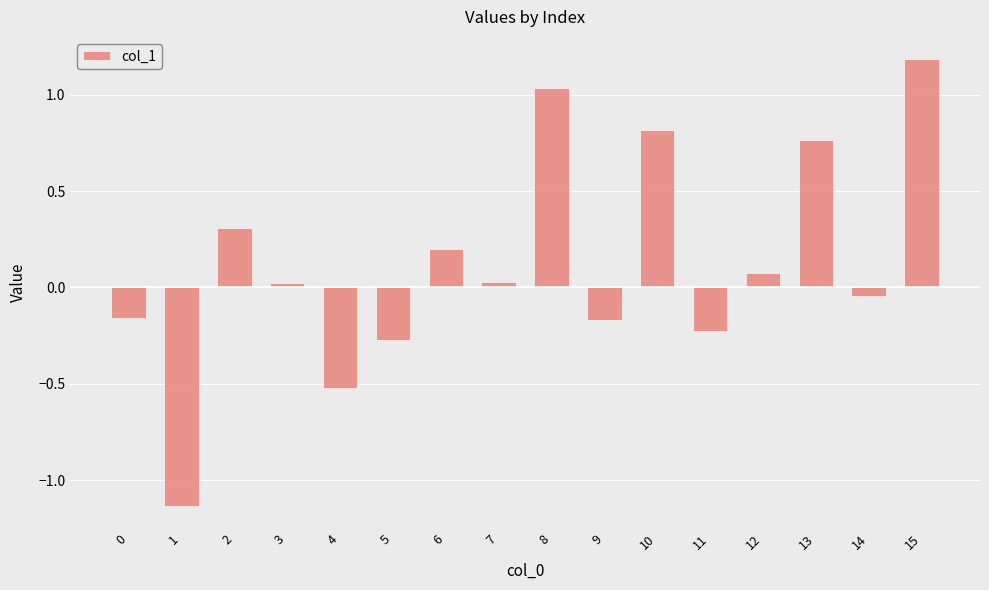

Does the chart contain any negative values?

Yes